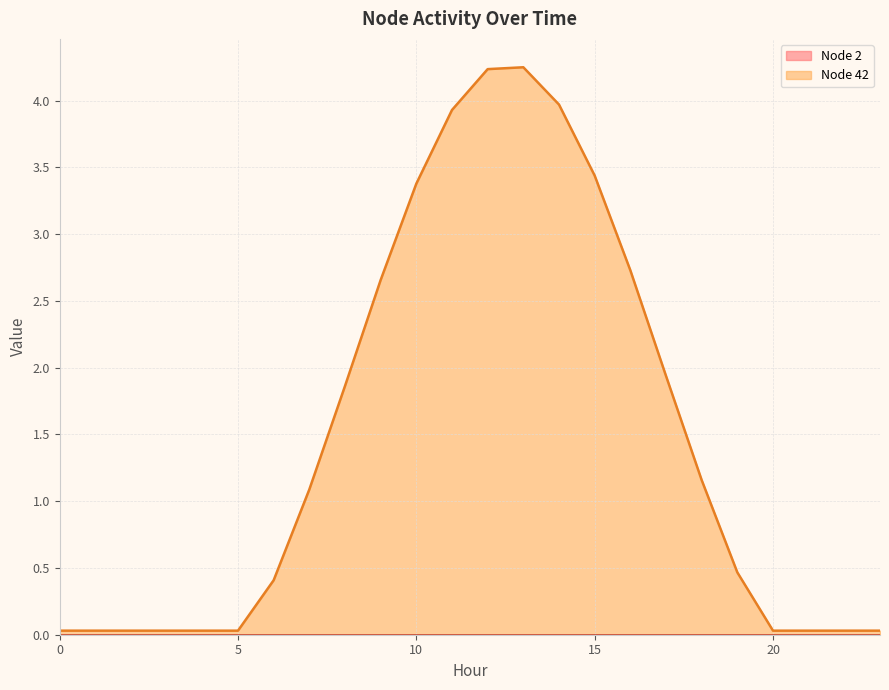

List the labels in order of value, smallest first.

0, 1, 2, 3, 4, 5, 20, 21, 22, 23, 6, 19, 7, 18, 8, 17, 9, 16, 10, 15, 11, 14, 12, 13